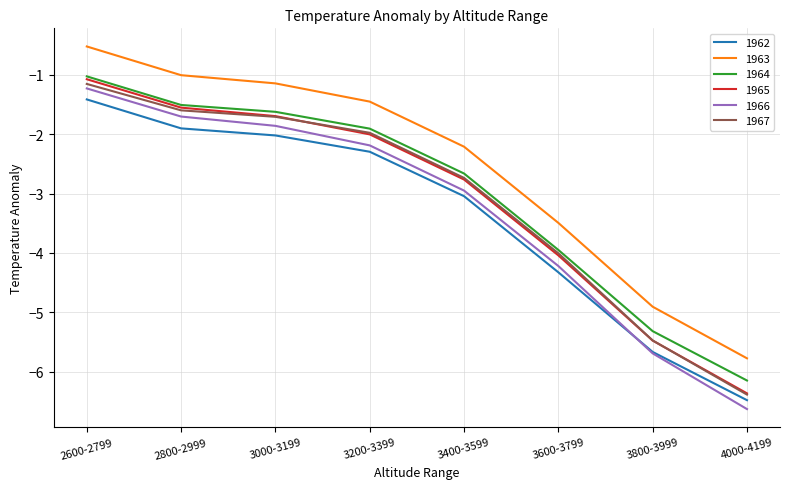

Rank the categories by 1965 value from lowest to highest.

4000-4199, 3800-3999, 3600-3799, 3400-3599, 3200-3399, 3000-3199, 2800-2999, 2600-2799